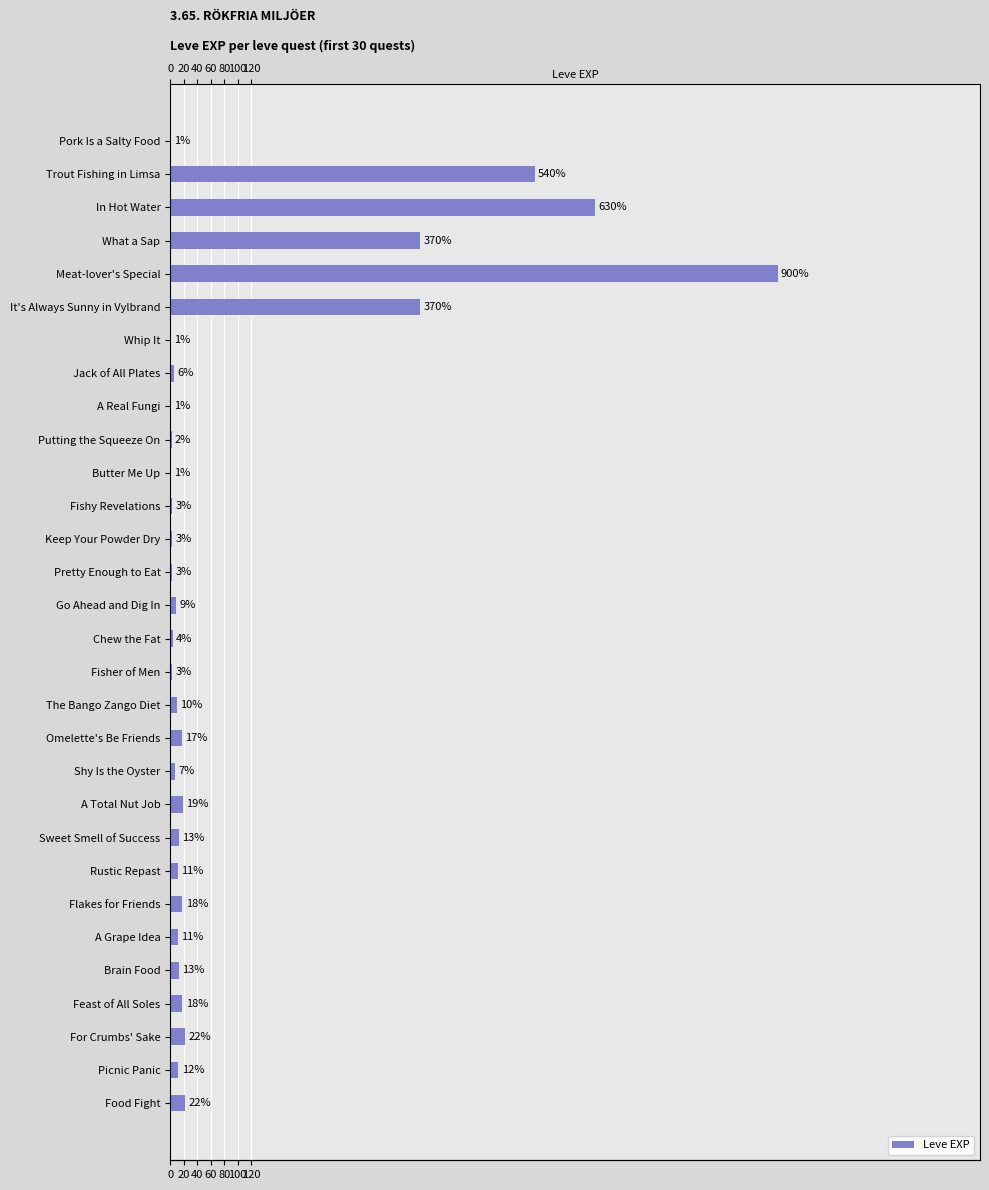

Reading right to left, list all the values displayed in this chart.

22	12	22	18	13	11	18	11	13	19	7	17	10	3	4	9	3	3	3	1	2	1	6	1	370	900	370	630	540	1